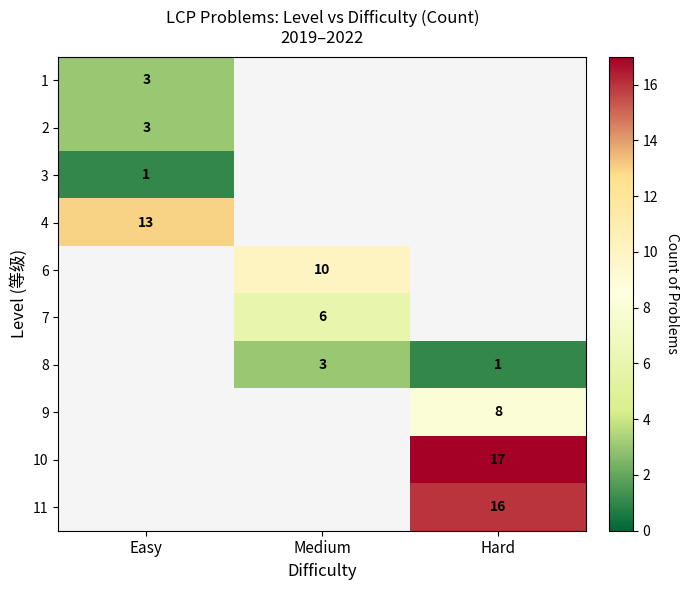

At how many categories does at least one series exceed 8?

3